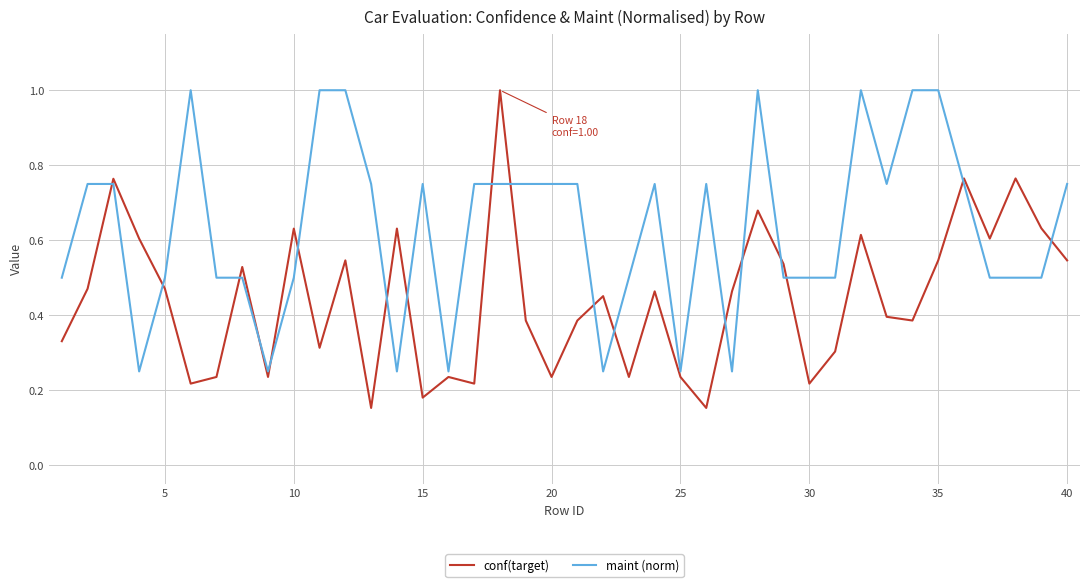

How many conf(target) values are between 0 and 1?

40